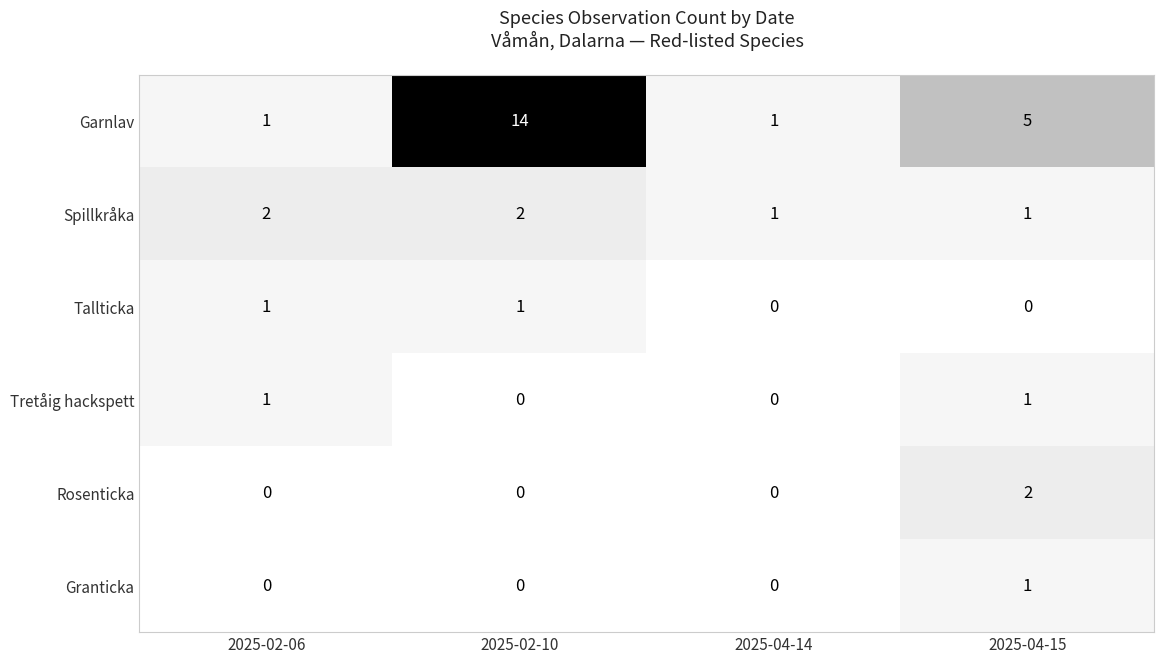

At how many categories does at least one series exceed 7?

1